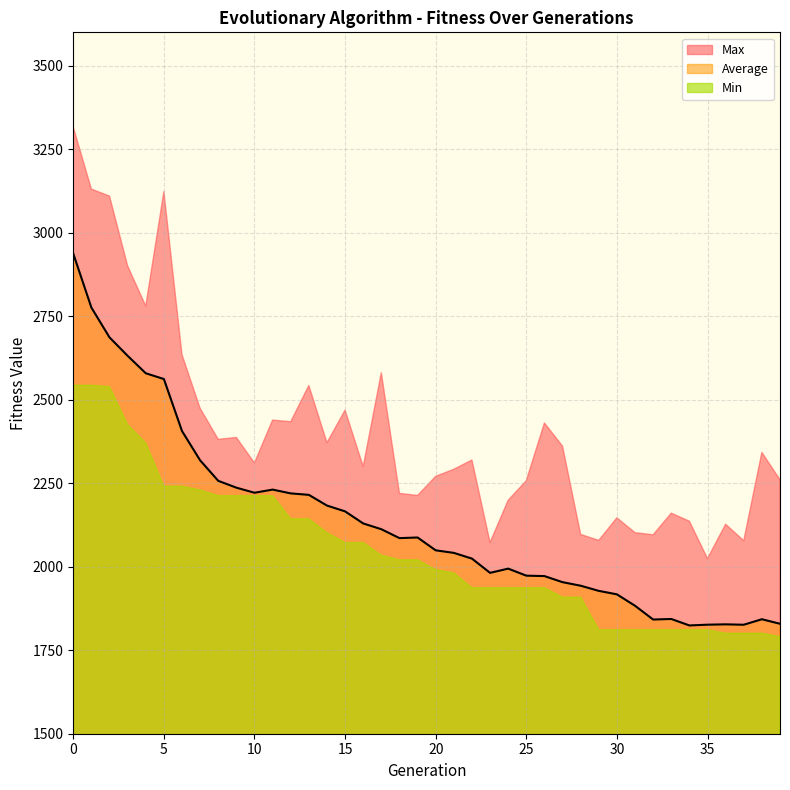

Rank the series at 16 from lowest to highest value.

Min, Average, Max